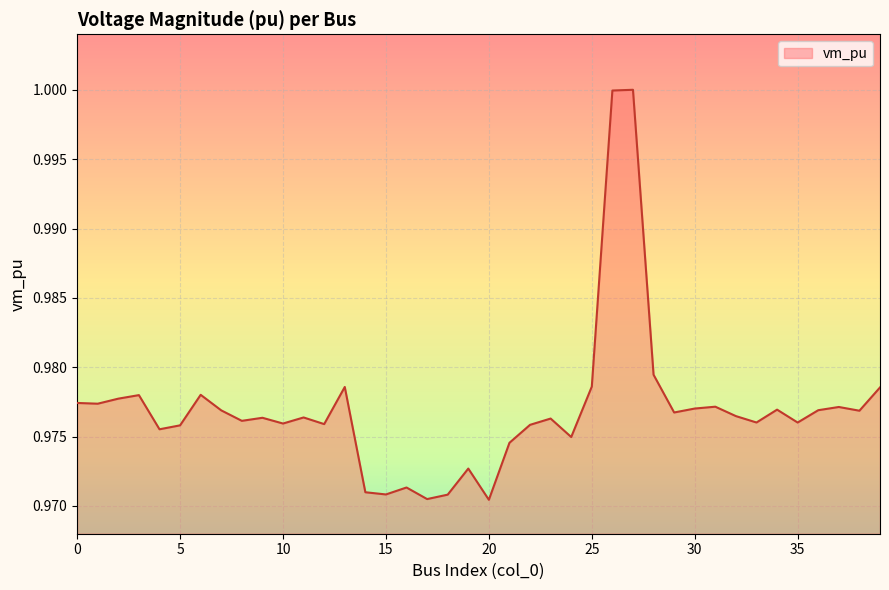

At which category does the chart reach its minimum across all series?

20